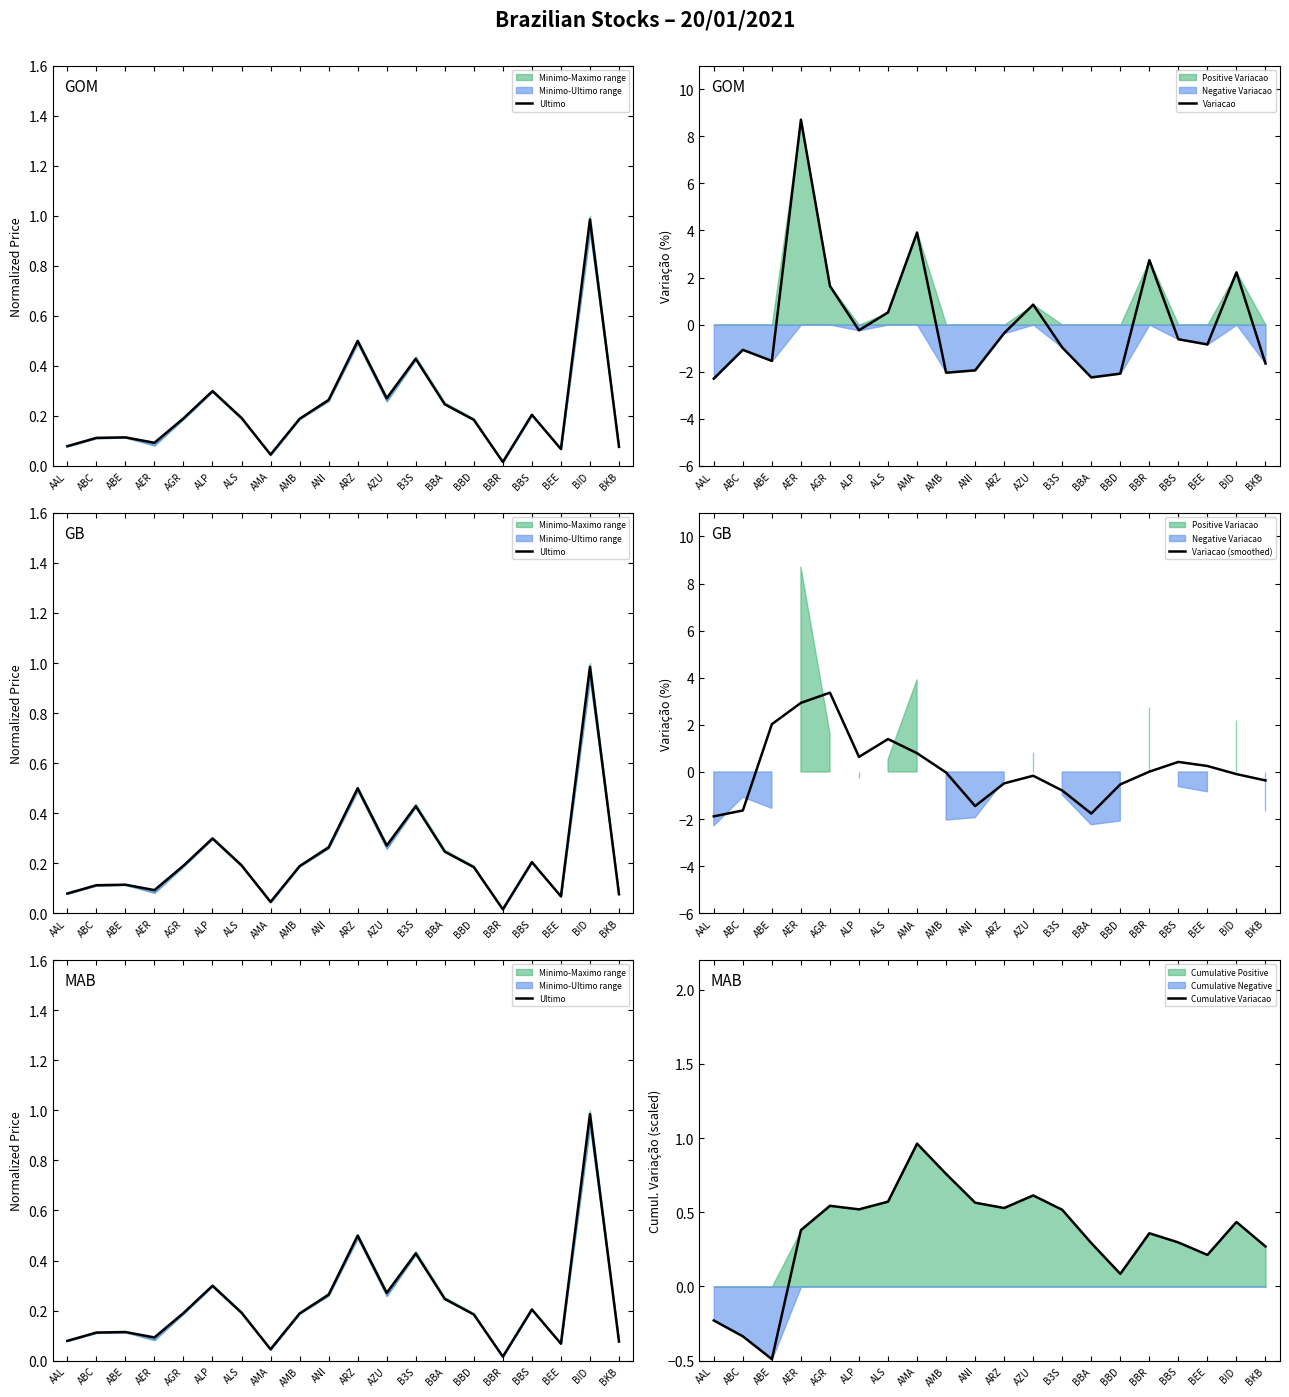

How many times do Ultimo and Variacao cross each other?

10